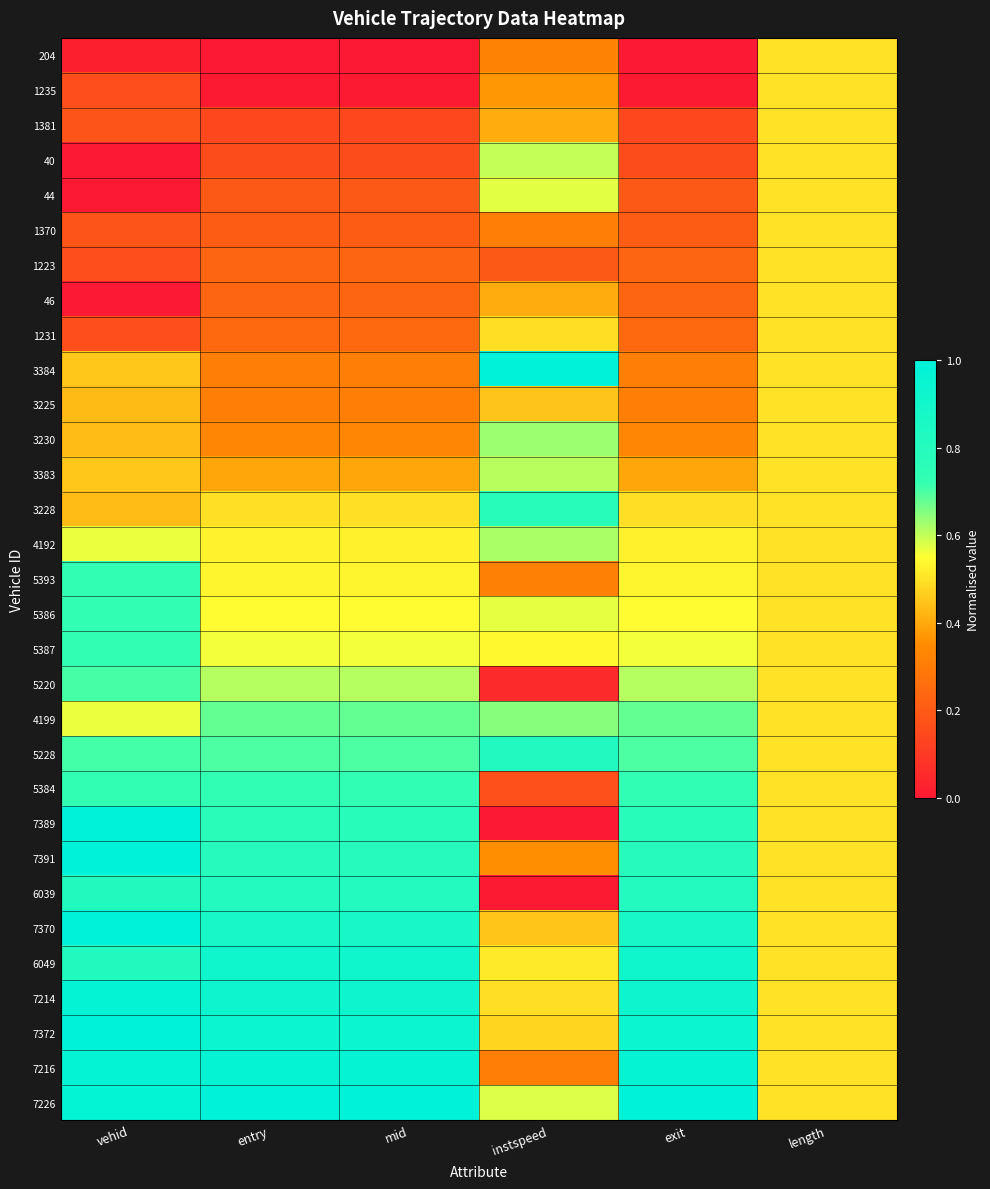

List the series in order of their peak value, lowest first.

204, 1235, 1381, 1370, 1223, 46, 1231, 3225, 44, 40, 3383, 4192, 3230, 4199, 5220, 5386, 5387, 5393, 5384, 3228, 6039, 5228, 6049, 7214, 7216, 7370, 7372, 7389, 3384, 7391, 7226